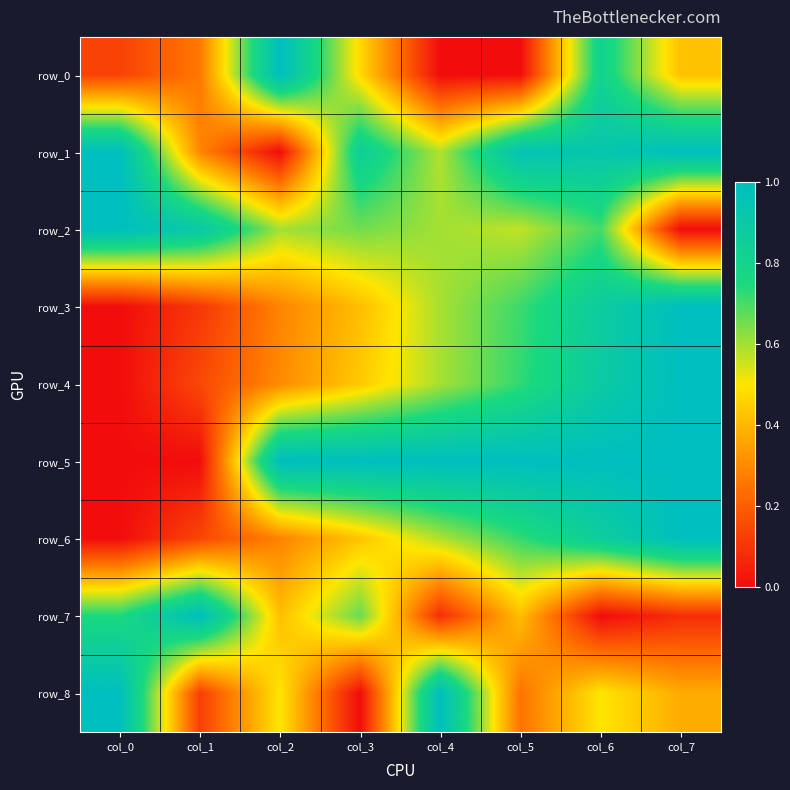

Between col_5 and col_7, which series saw the biggest shift?

row_2